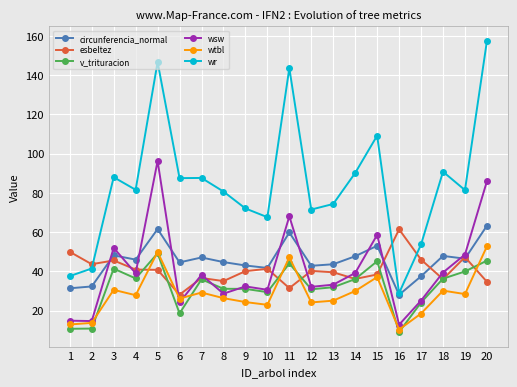

True or false: v_trituracion and wr intersect in this chart.

False